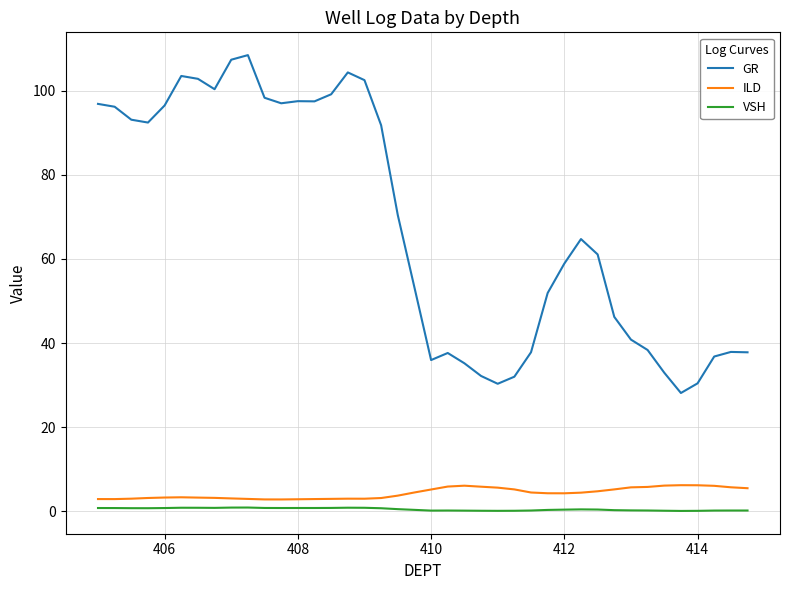

What is the maximum value for GR?

108.4